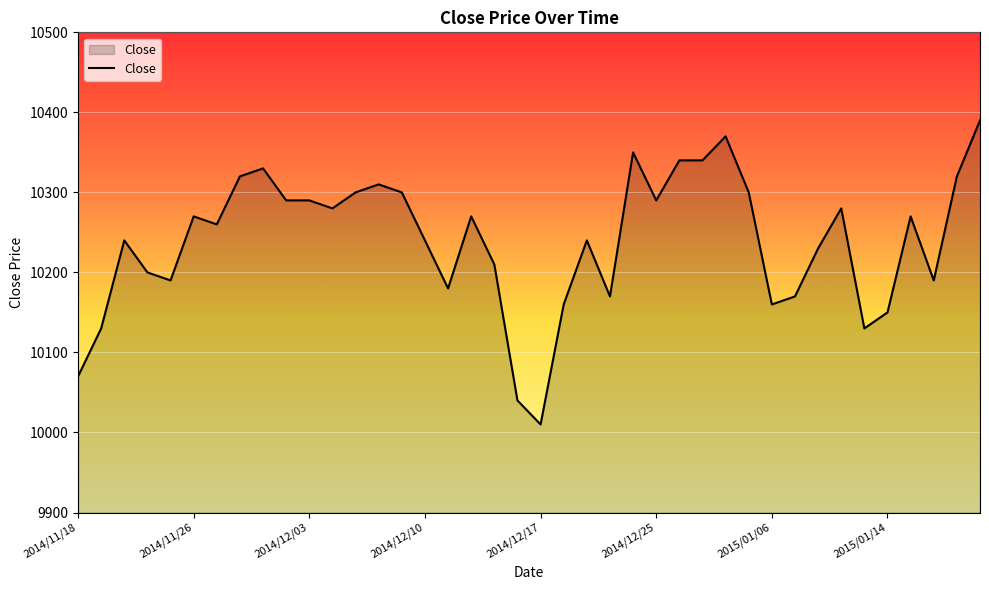

What is the difference between the maximum and minimum values?

380